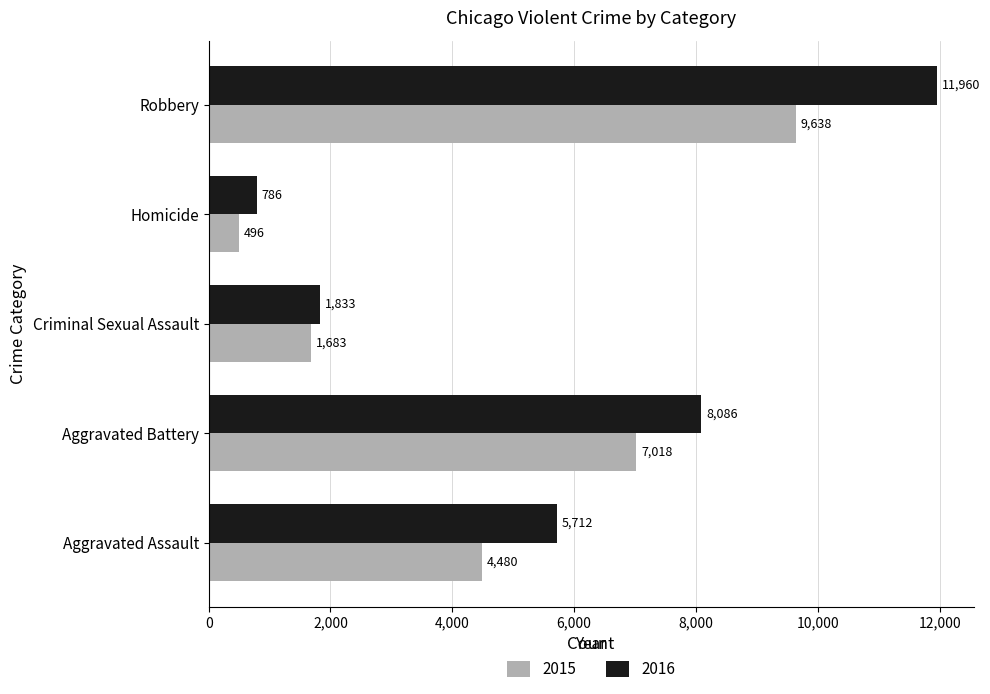

What is the maximum value shown in the chart?

11960